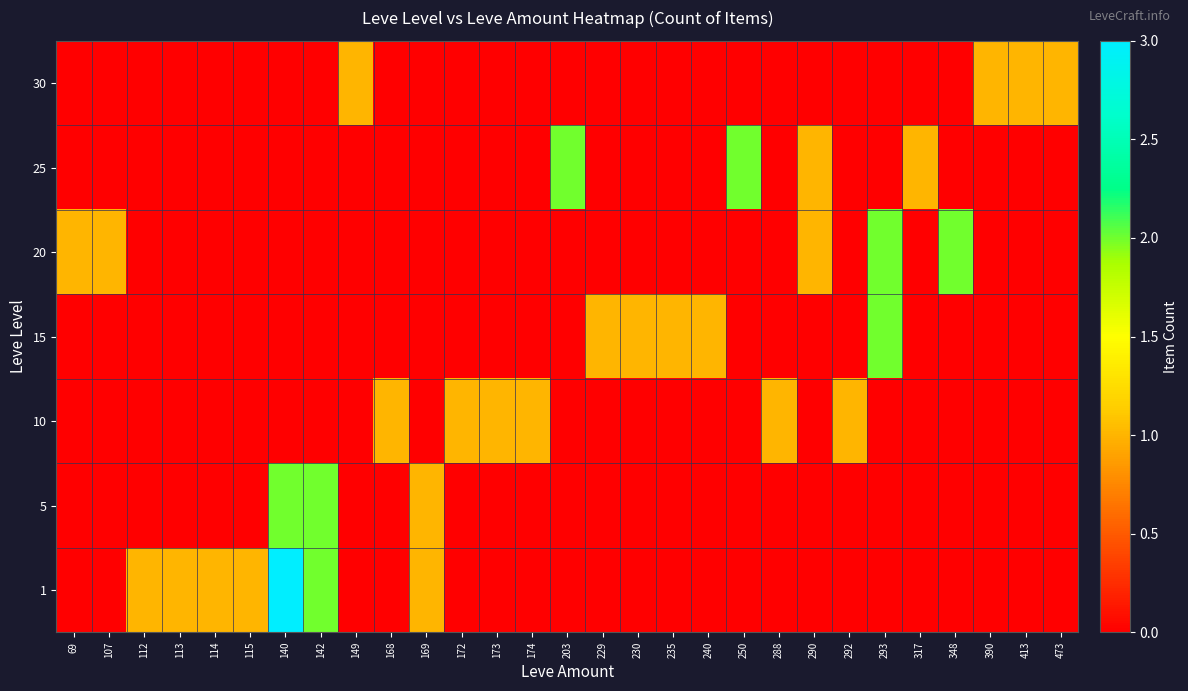

Which series has the largest total across all categories?

1